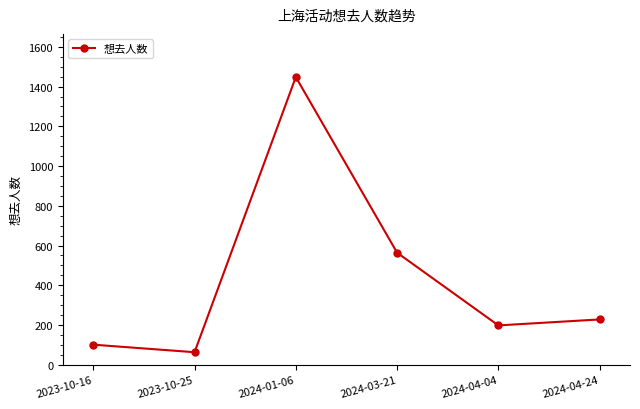

List the labels in order of value, smallest first.

2023-10-25, 2023-10-16, 2024-04-04, 2024-04-24, 2024-03-21, 2024-01-06